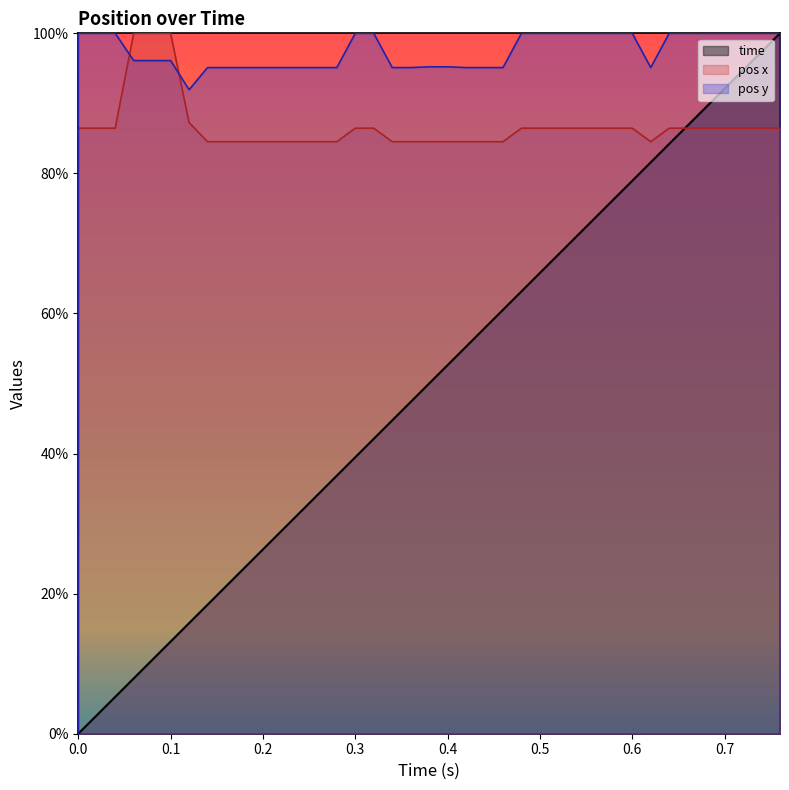

Which series has the widest spread of values?

time